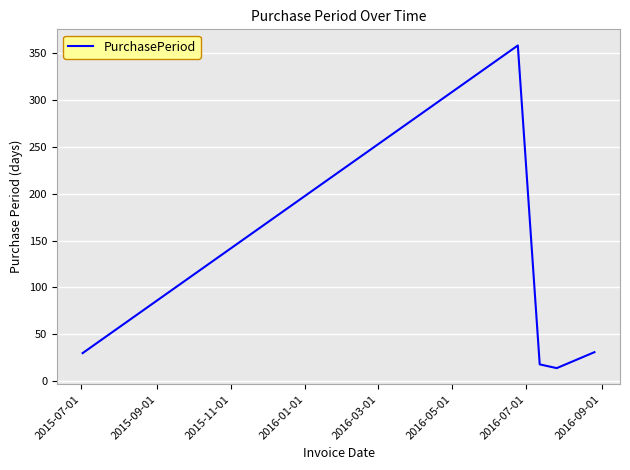

What is the minimum value shown in the chart?

14